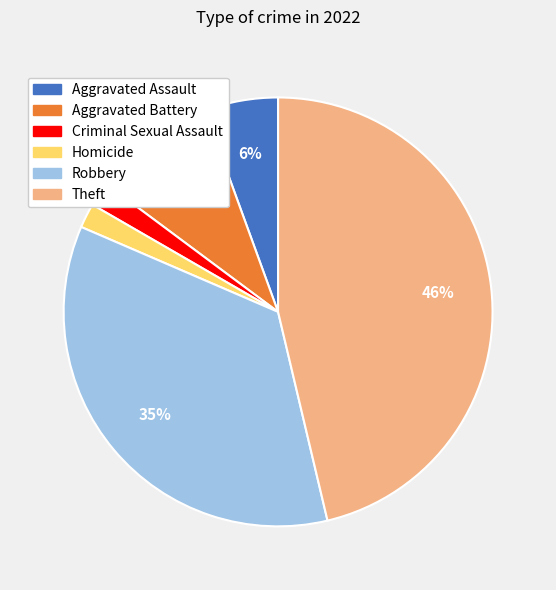

Is there a majority slice in this chart?

No